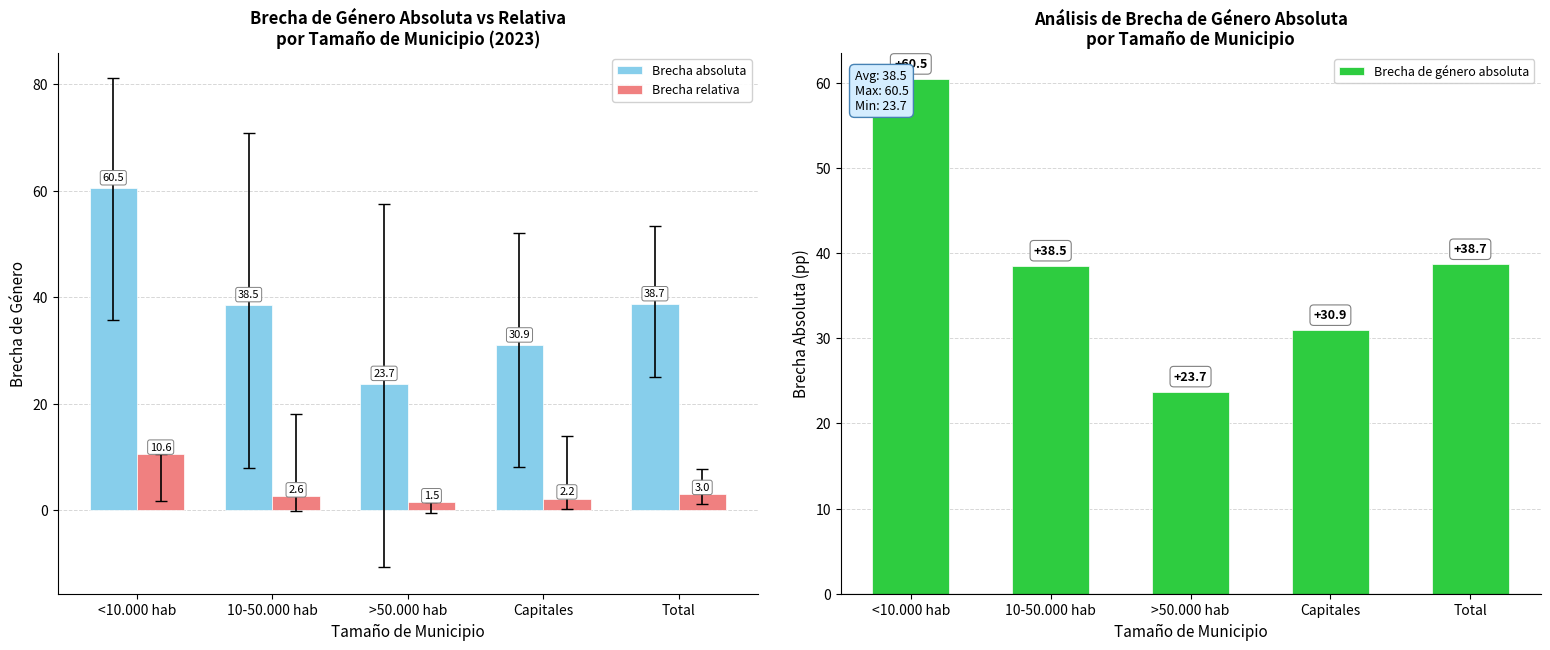

What are all the series names shown in the legend?

Brecha absoluta, Brecha relativa, Brecha de género absoluta